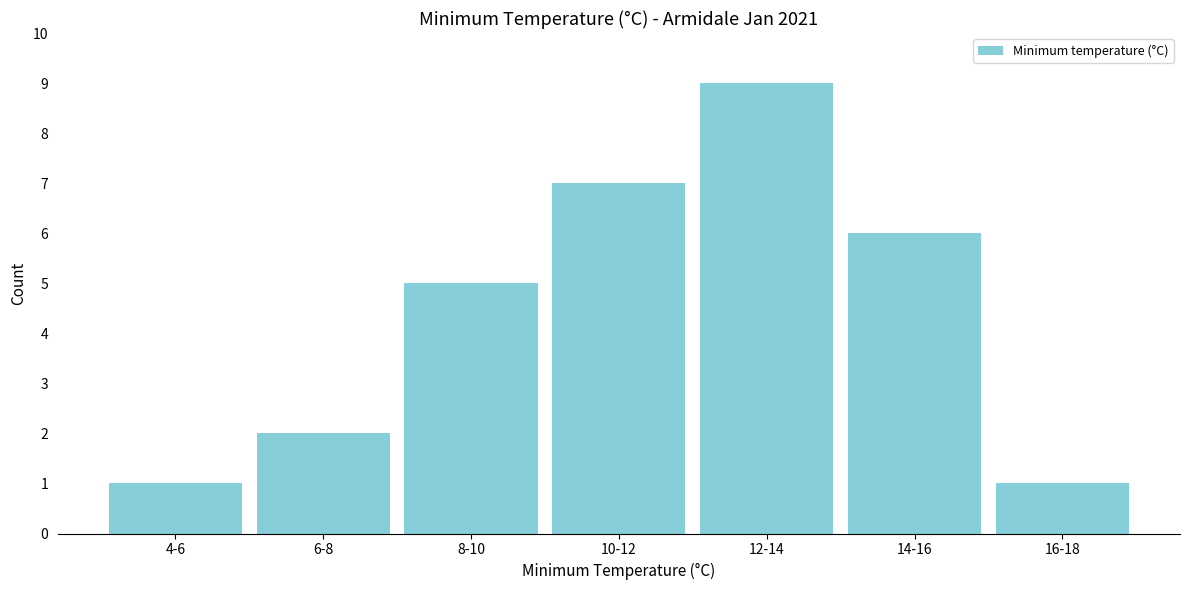

Reading right to left, extract all data points from this chart.

1	6	9	7	5	2	1